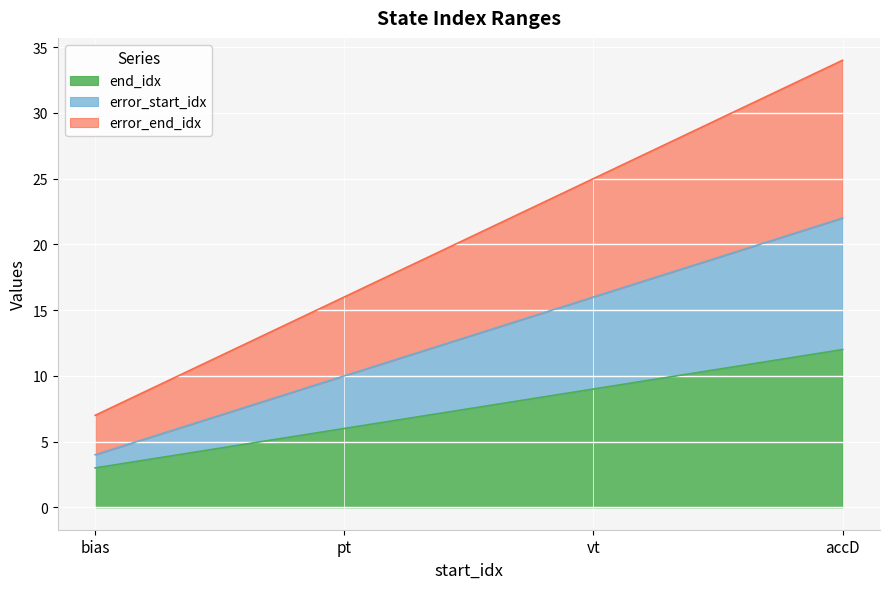

Reading left to right, extract all data points from this chart.

end_idx: bias=3	pt=6	vt=9	accD=12
error_start_idx: bias=4	pt=10	vt=16	accD=22
error_end_idx: bias=7	pt=16	vt=25	accD=34